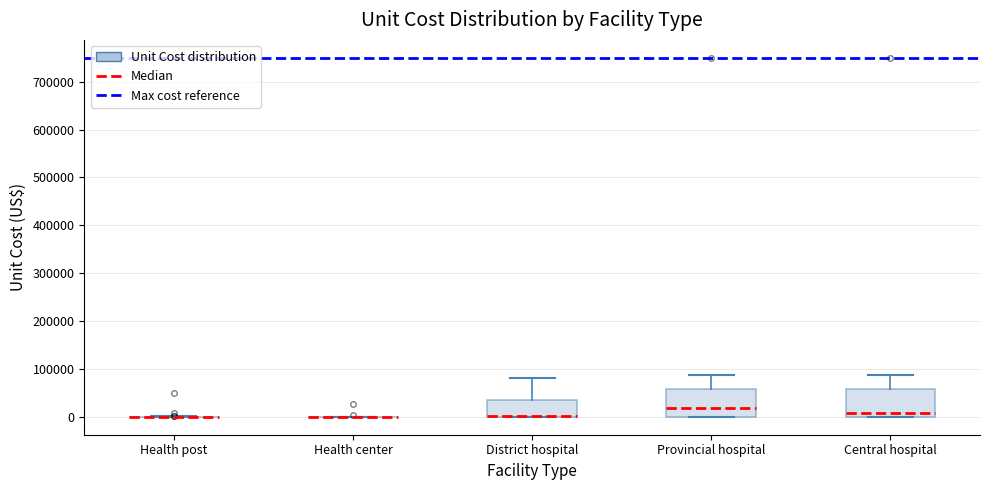

Reading left to right, read every box against the y-axis: the position of its median line, the range the box covers, and the ends of its whiskers. The values are not printed on the chart, so give them approximately, as read against the axis.

Health post: box collapsed to a line at 0, whiskers 0 to 0
Health center: box collapsed to a line at 0, whiskers 0 to 0
District hospital: median 0 (drawn on the box's lower edge), box 0 to 30000, whiskers 0 to 80000
Provincial hospital: median 20000, box 0 to 60000, whiskers 0 to 90000
Central hospital: median 10000, box 0 to 60000, whiskers 0 to 90000